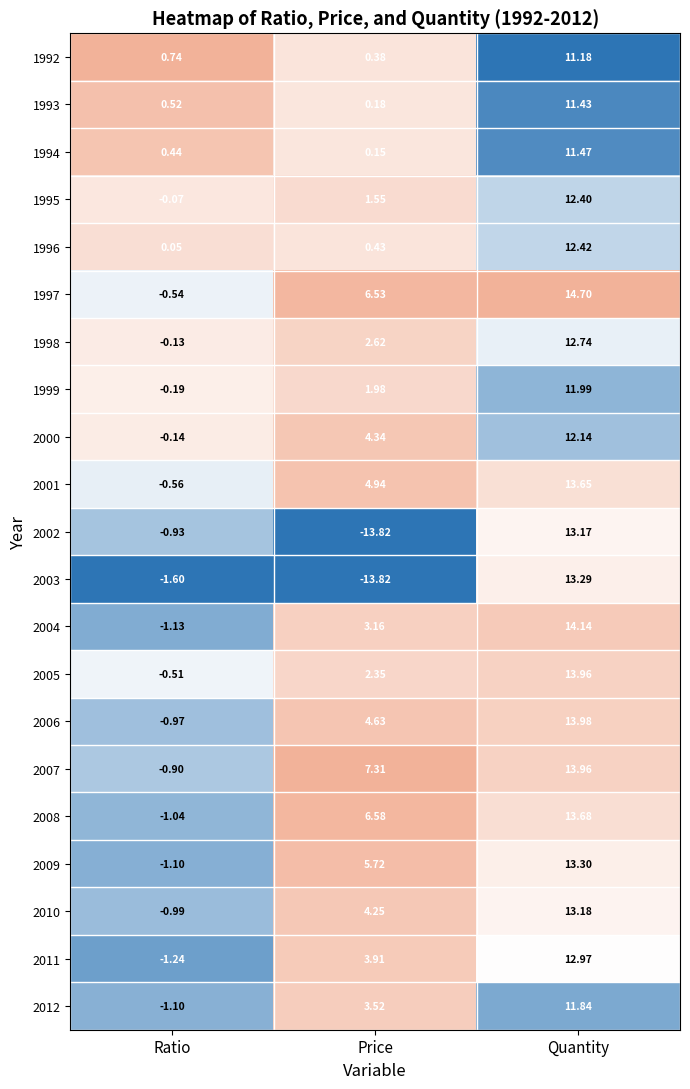

Which category has the lowest value in the 2012 series?

Ratio